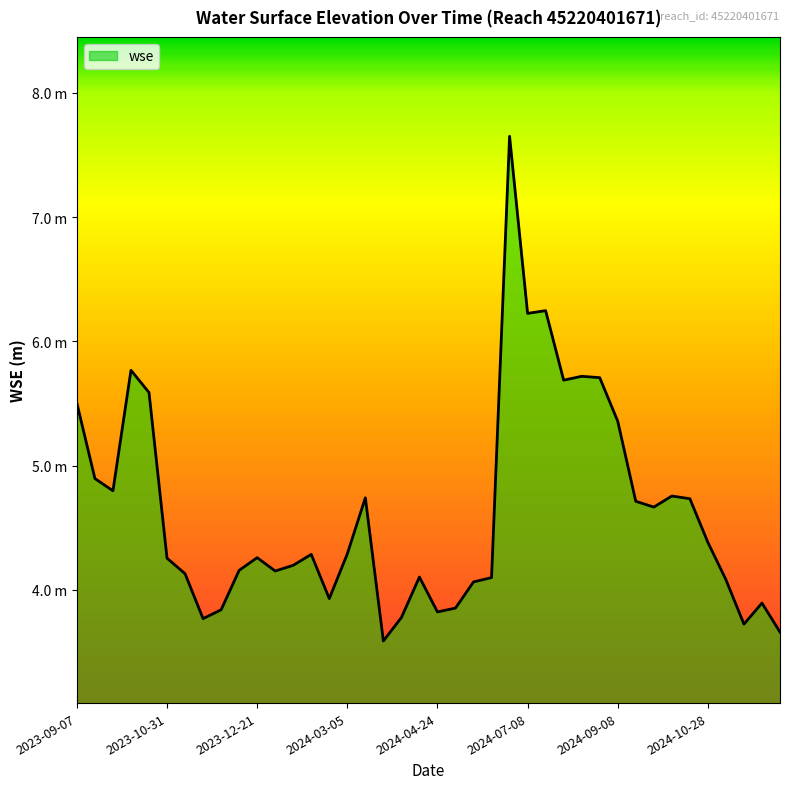

Is this an area chart (filled region under the line)?

Yes